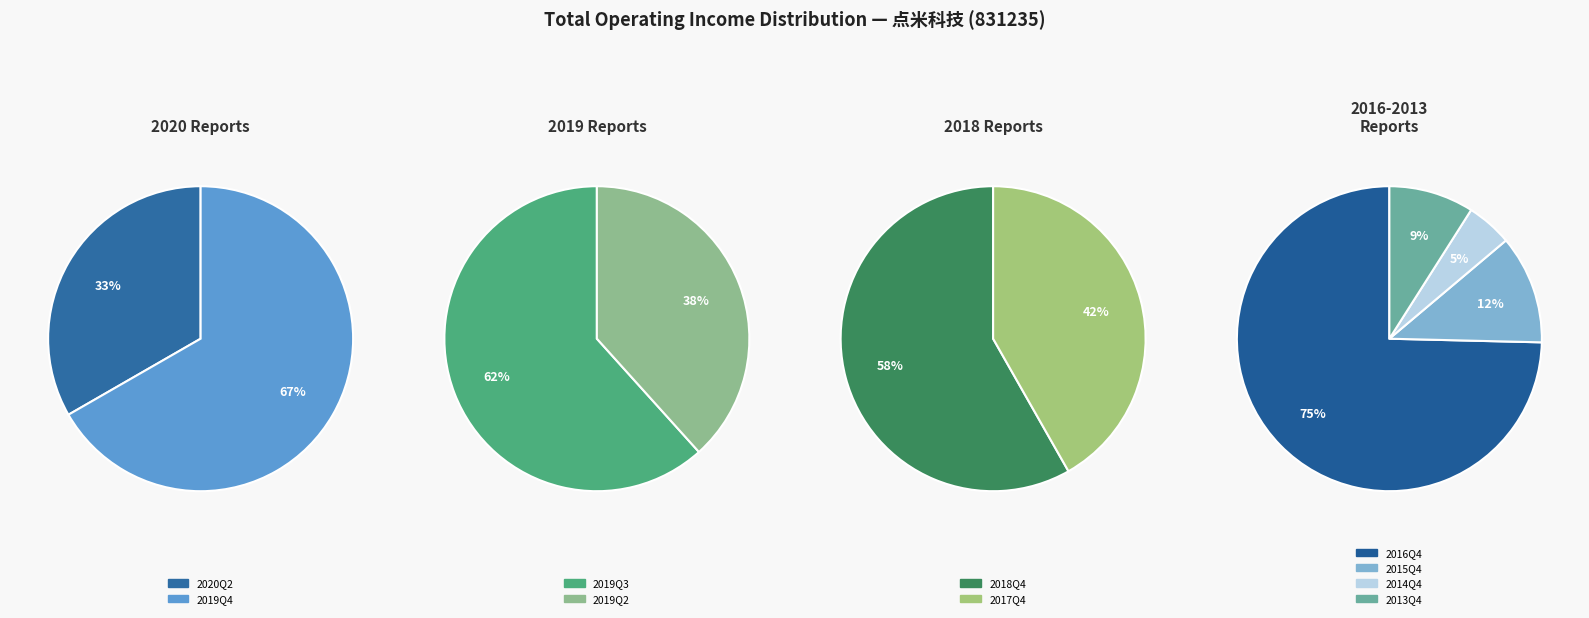

Which slice is the smallest?

2014Q4